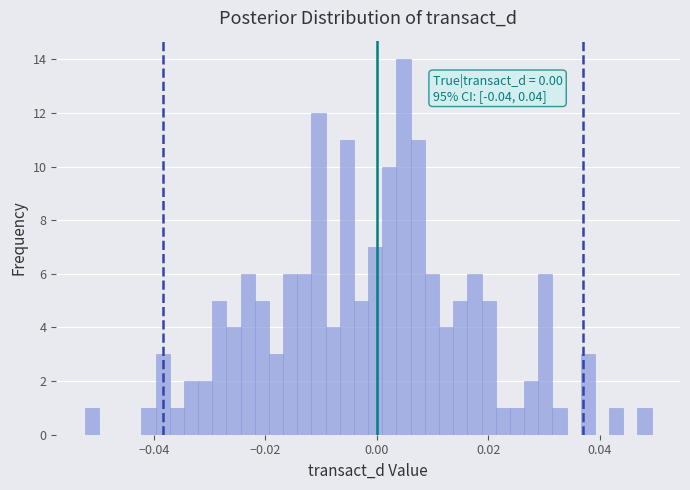

Around what value on the x-axis is the tallest bar? Give the approximate position of its centre, as read against the axis.

0.004